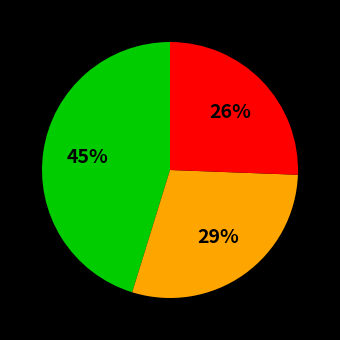

To the nearest percent, what is the average slice percentage?

33%